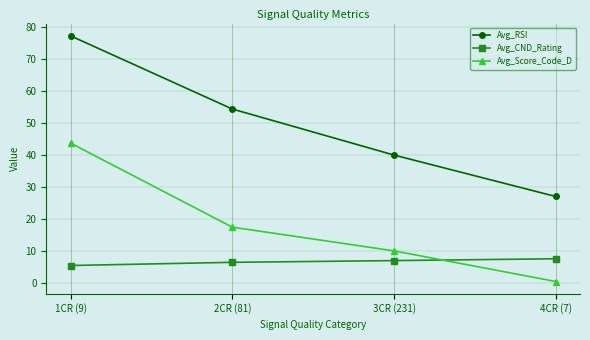

Reading left to right, what are all the values shown in this chart?

Avg_RSI: 77.4	54.4	40.0	27.0
Avg_CND_Rating: 5.3	6.3	6.9	7.5
Avg_Score_Code_D: 43.7	17.4	9.9	0.3